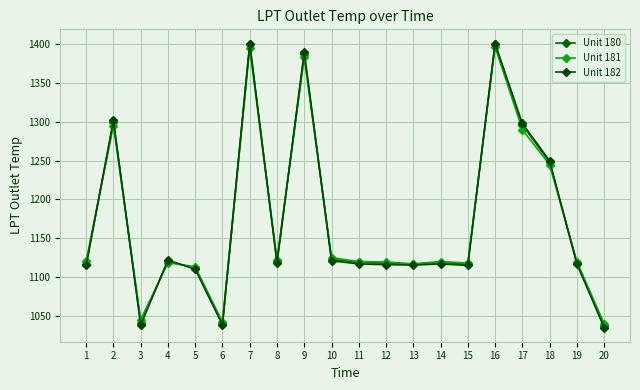

Rank the series at 19 from lowest to highest value.

Unit 182, Unit 180, Unit 181